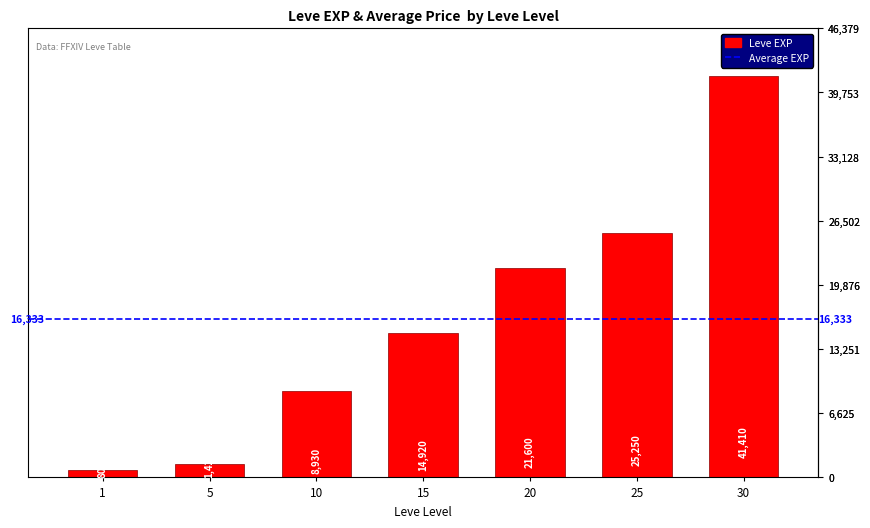

How many distinct data groups are displayed?

1